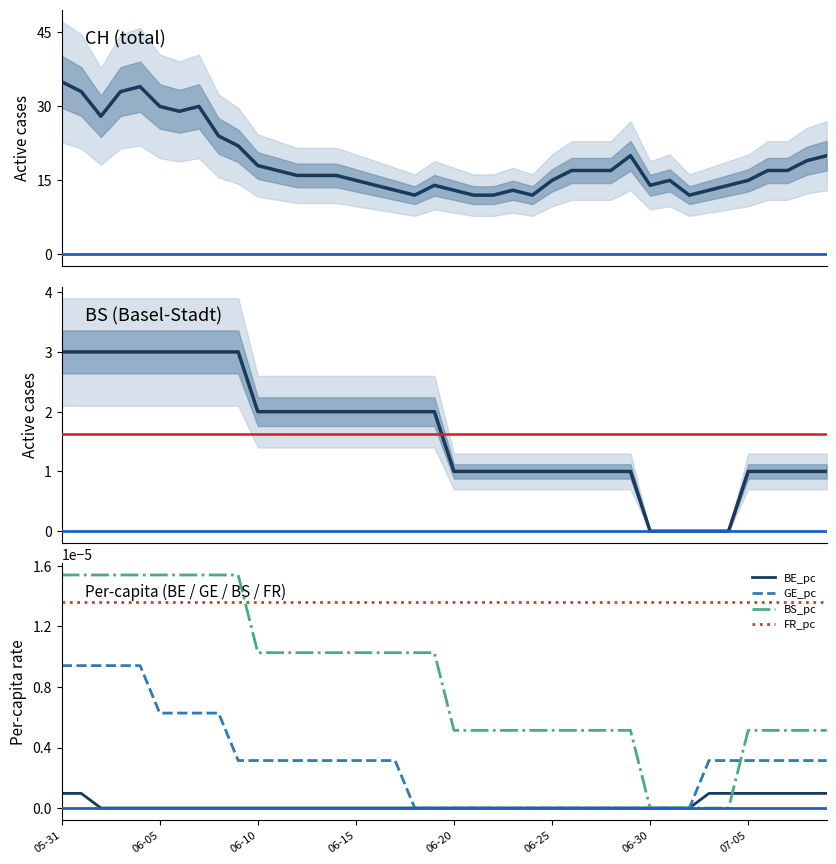

True or false: BE_pc and FR_pc cross at least once.

False